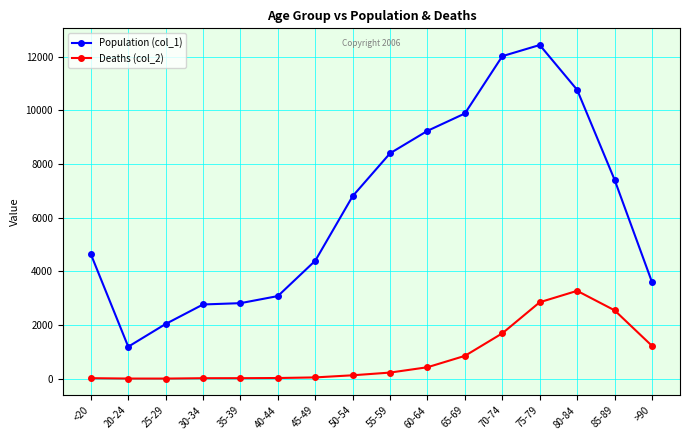

True or false: Population (col_1) has a value of 9883 at 65-69.

True